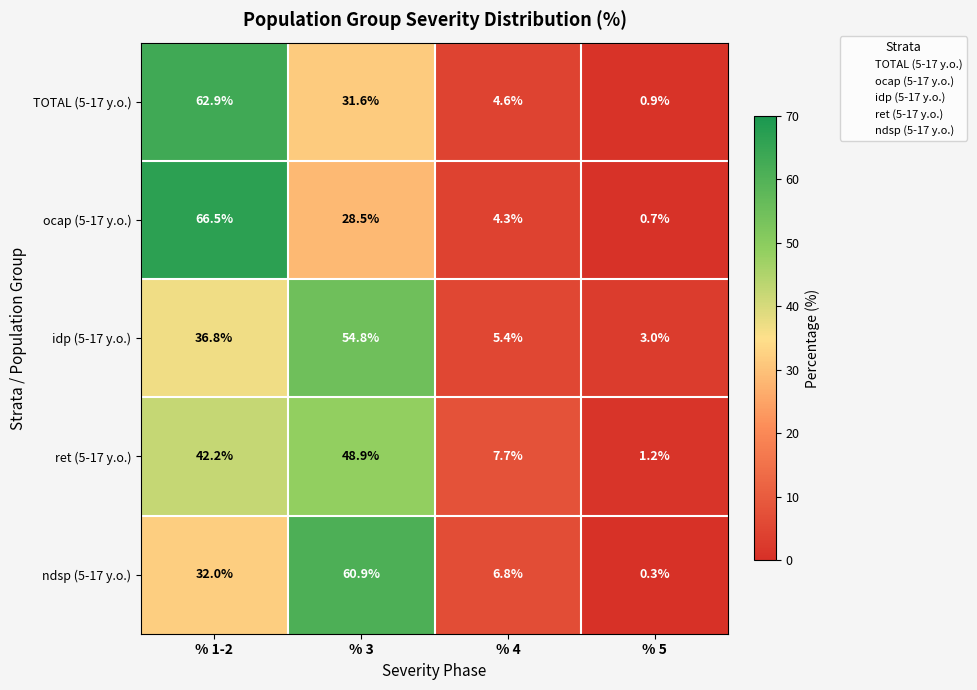

Which series has the largest range (max minus min)?

ocap (5-17 y.o.)